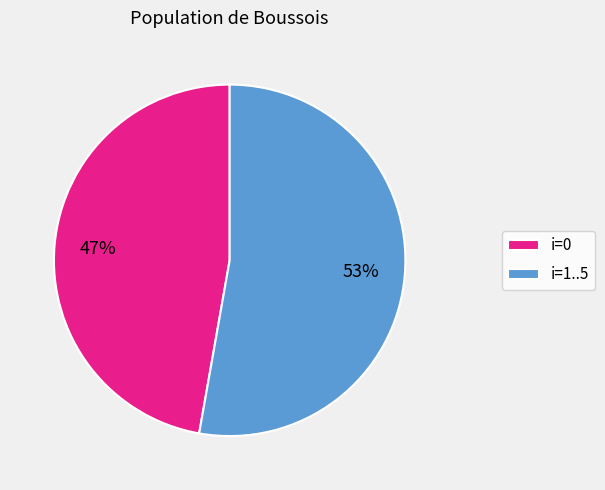

Combined, do i=0 and i=1..5 account for over 50%?

Yes